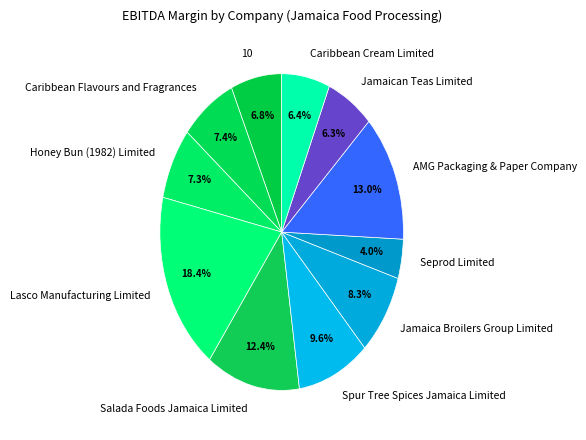

Count the number of slices in the pie.

11